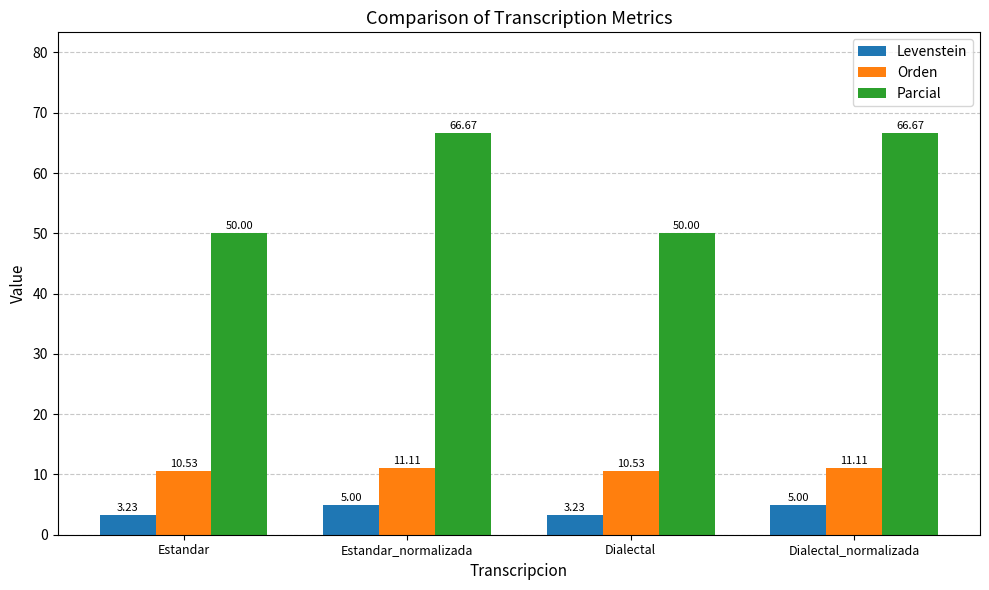

Rank the series by their maximum value, from highest to lowest.

Parcial, Orden, Levenstein